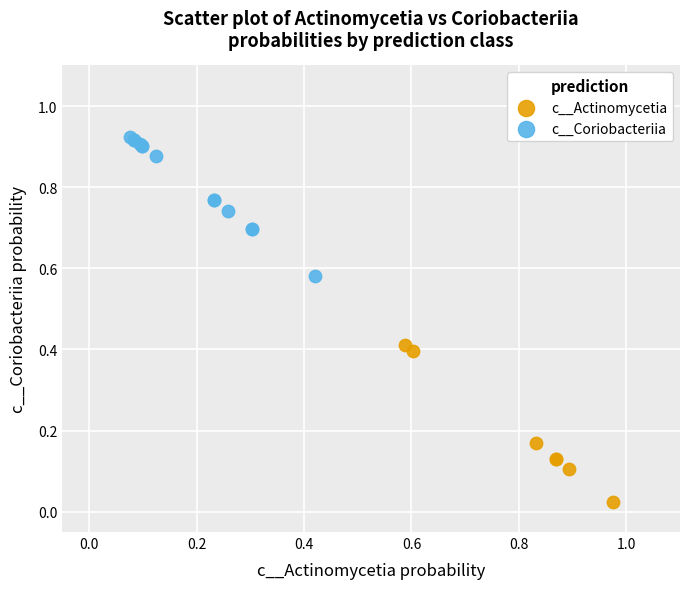

Which series reaches the minimum Y coordinate?

c__Actinomycetia